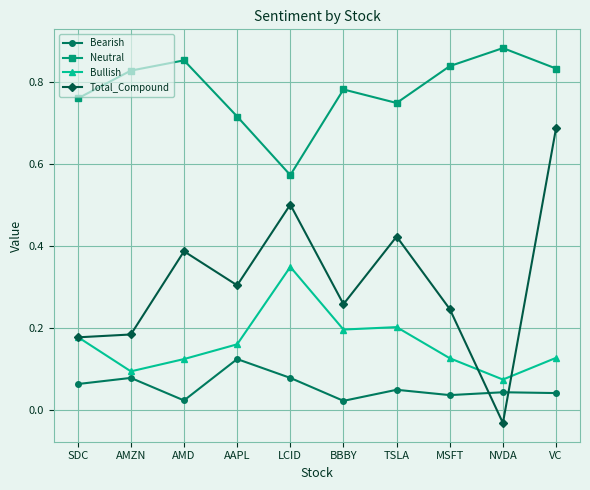

How many lines are shown in the chart?

4